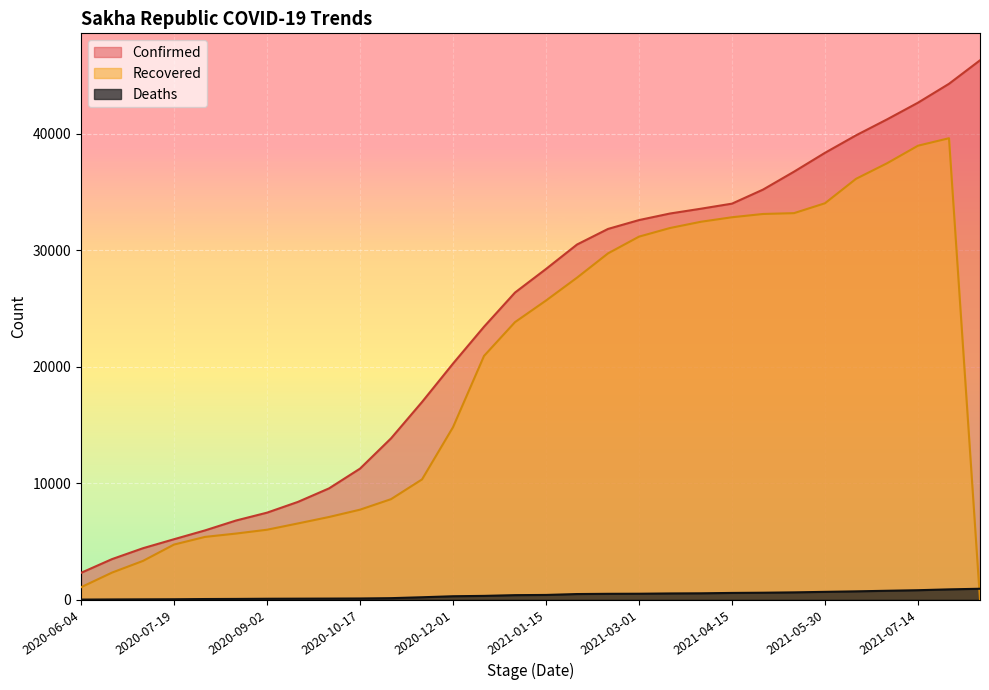

True or false: Recovered has a value of 20927 at 2020-12-16.

True